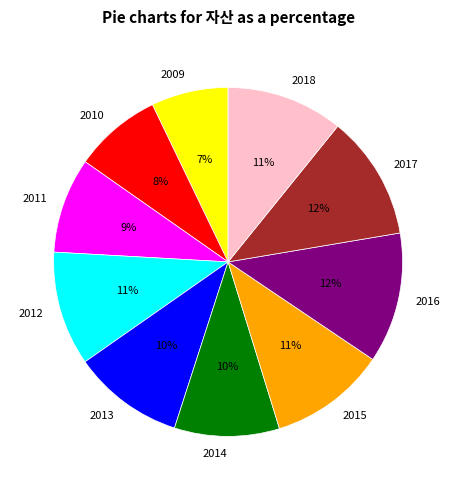

Between 2013 and 2017, which is larger?

2017